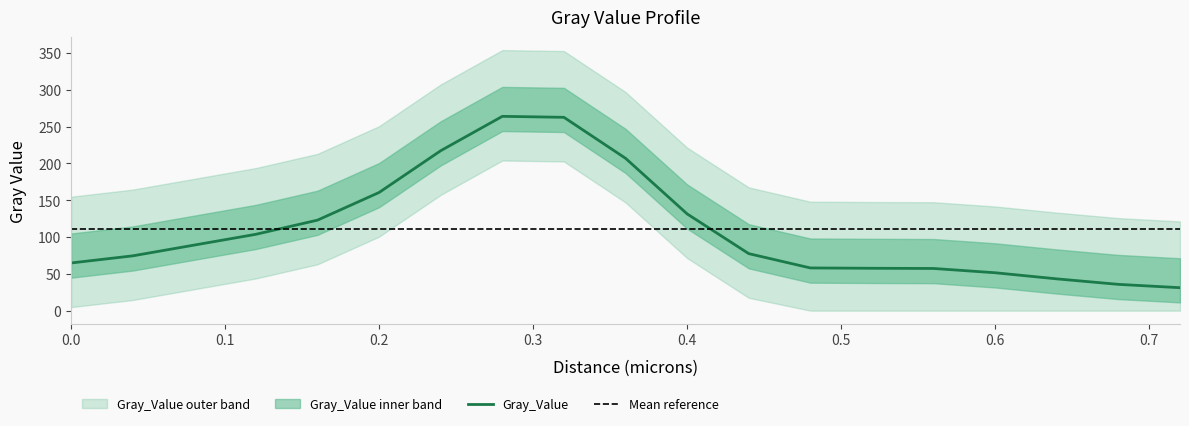

The chart shows a value of 76.5 at 0.0. True or false?

False